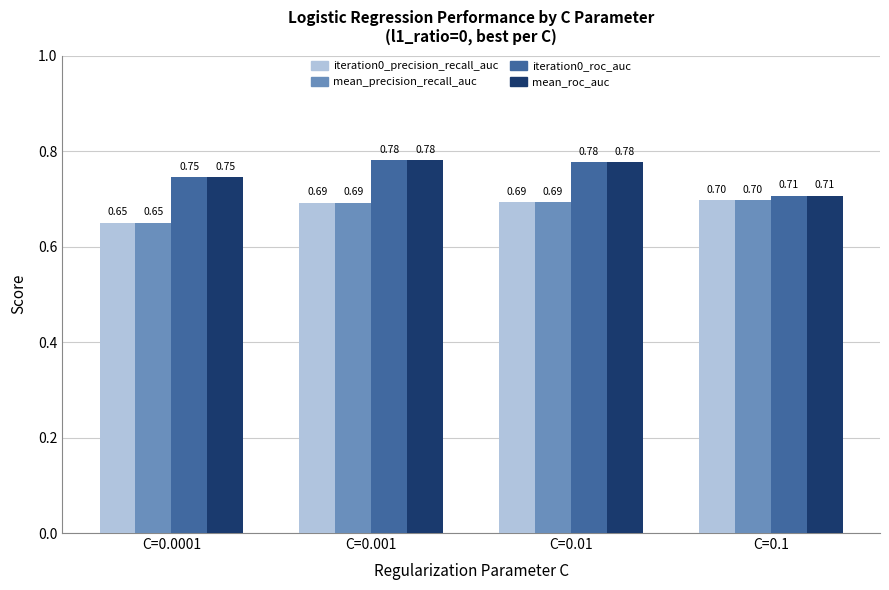

The mean_precision_recall_auc series shows 0.7 at C=0.1. True or false?

True